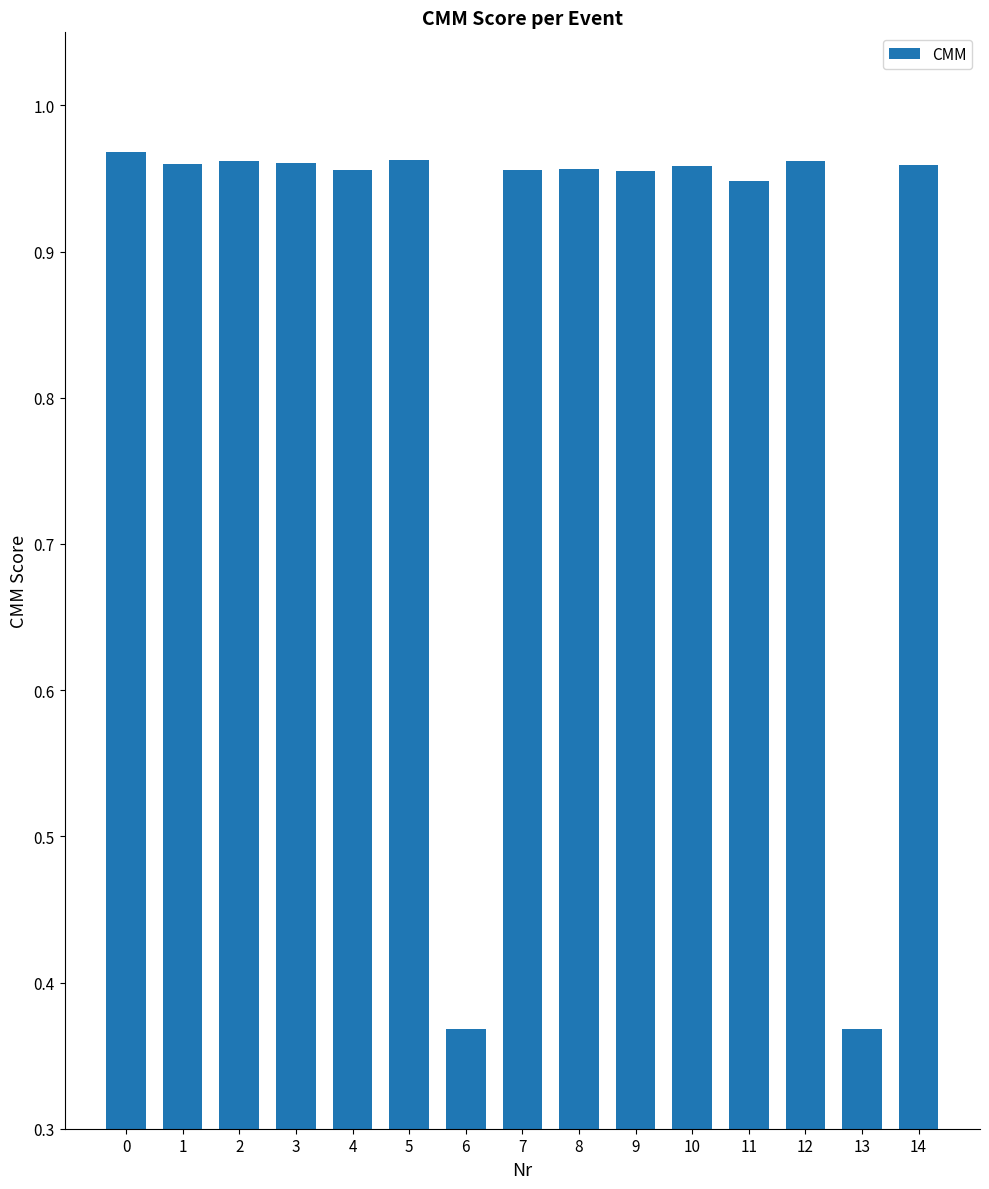

What is the sum of all values?

13.2